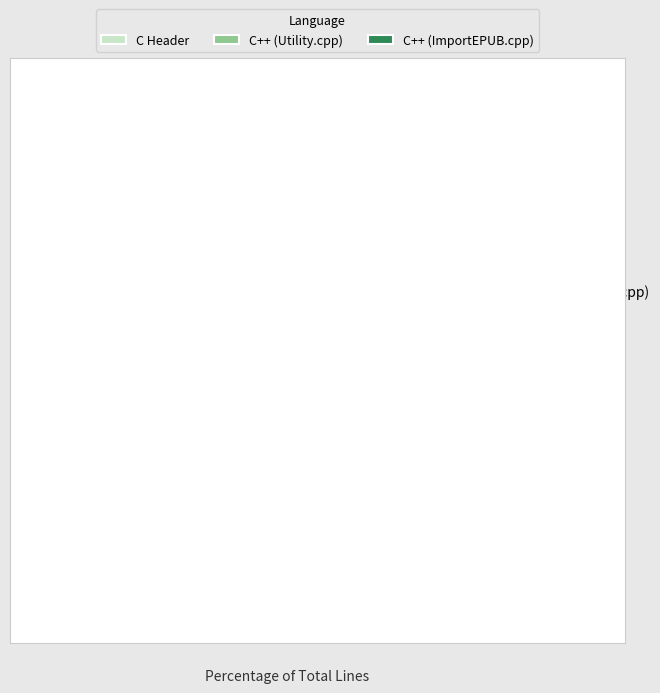

Which slice is the largest?

C++ (Utility.cpp)